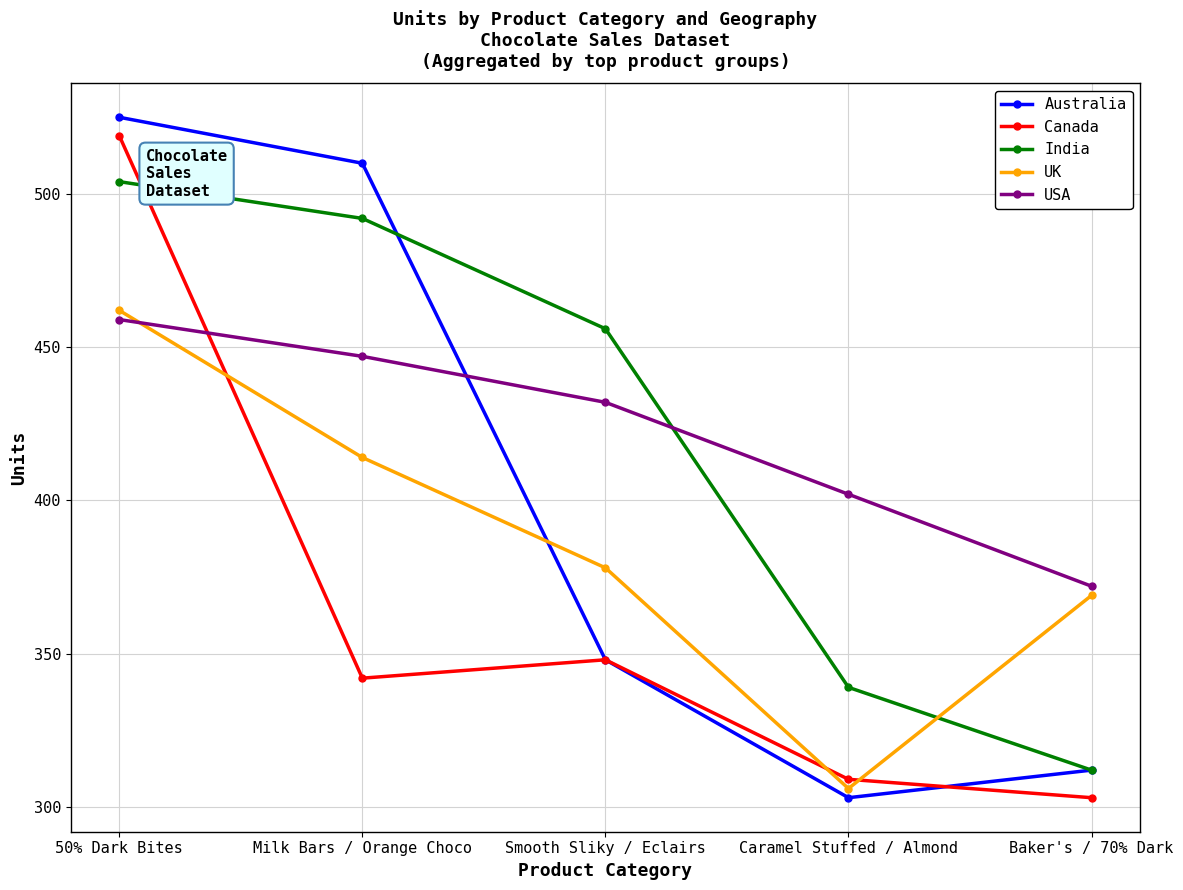

What is the total value across all series at Smooth Sliky / Eclairs?

1962